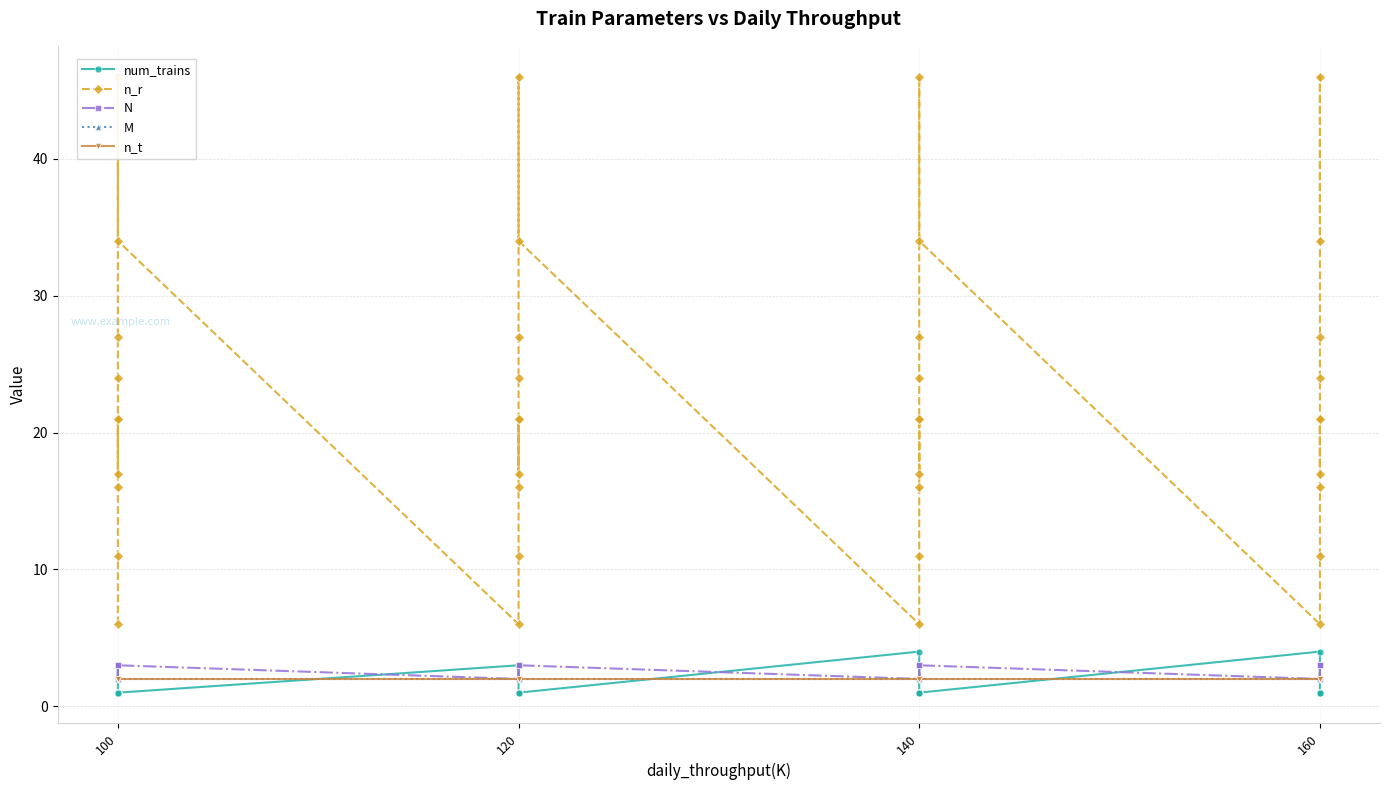

The M series shows 2 at 120. True or false?

True